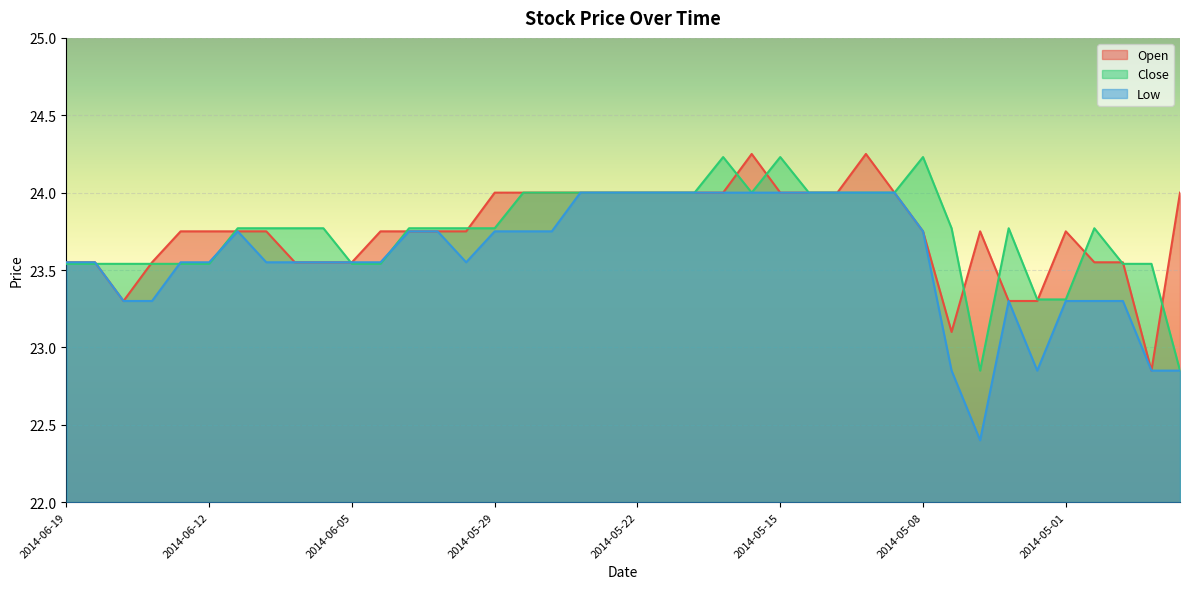

How many values in the Low series exceed 23?

35